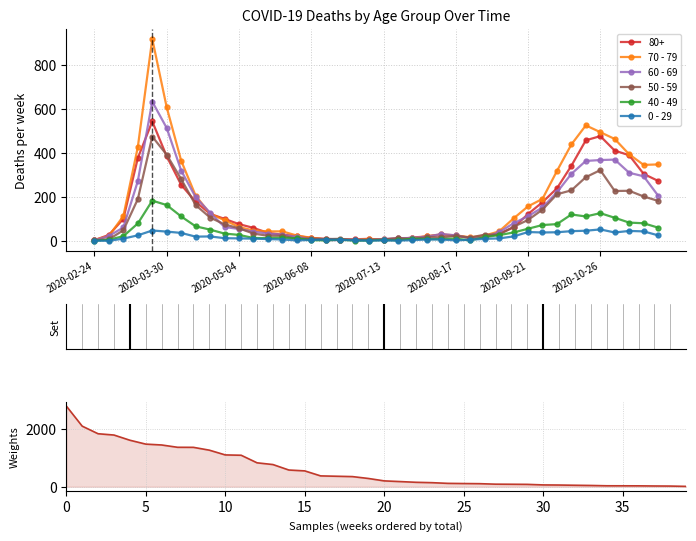

True or false: 70 - 79 has more than 2 interior local peaks.

True